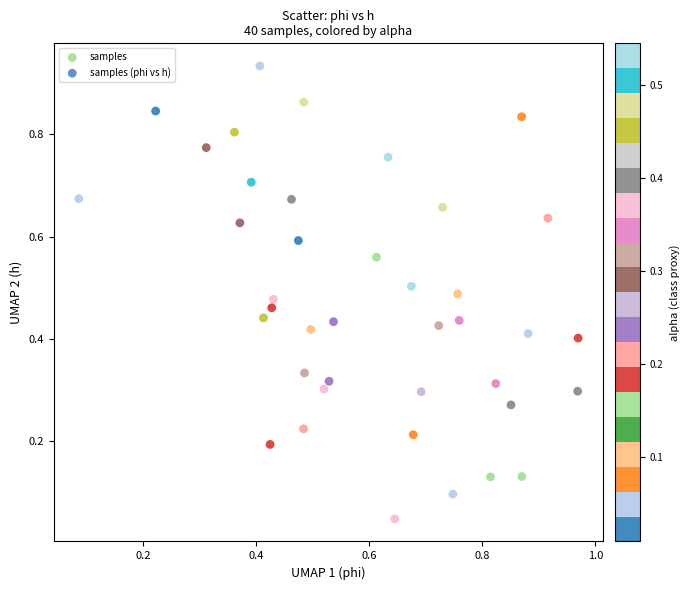

Count the number of points in this scatter plot.

40